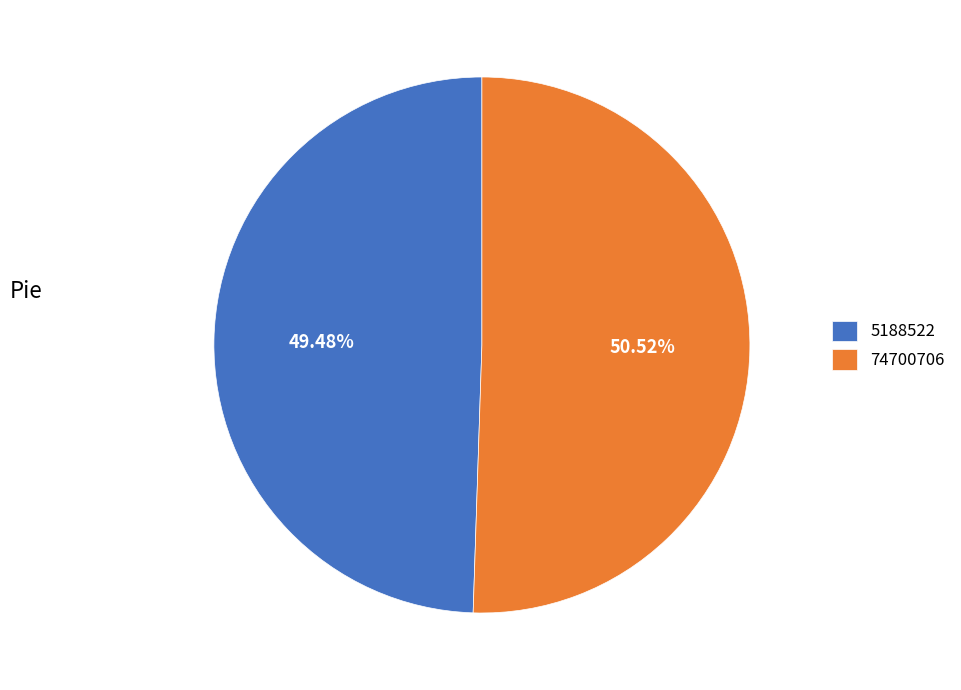

Which slice is the largest?

74700706